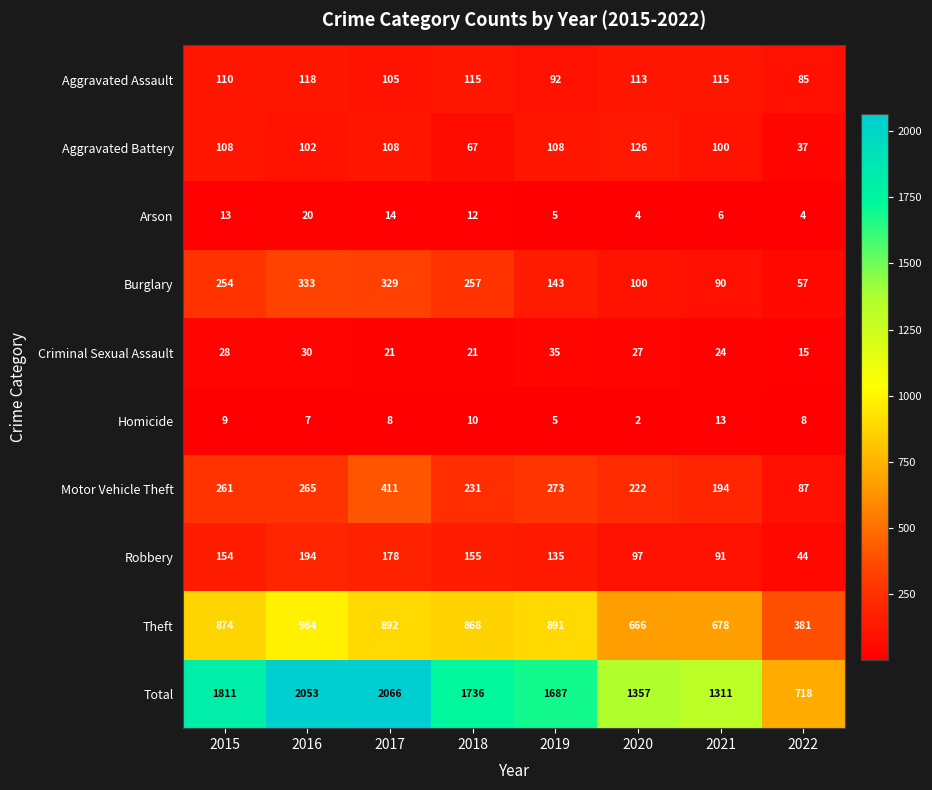

What is the sum of all Homicide values?

62